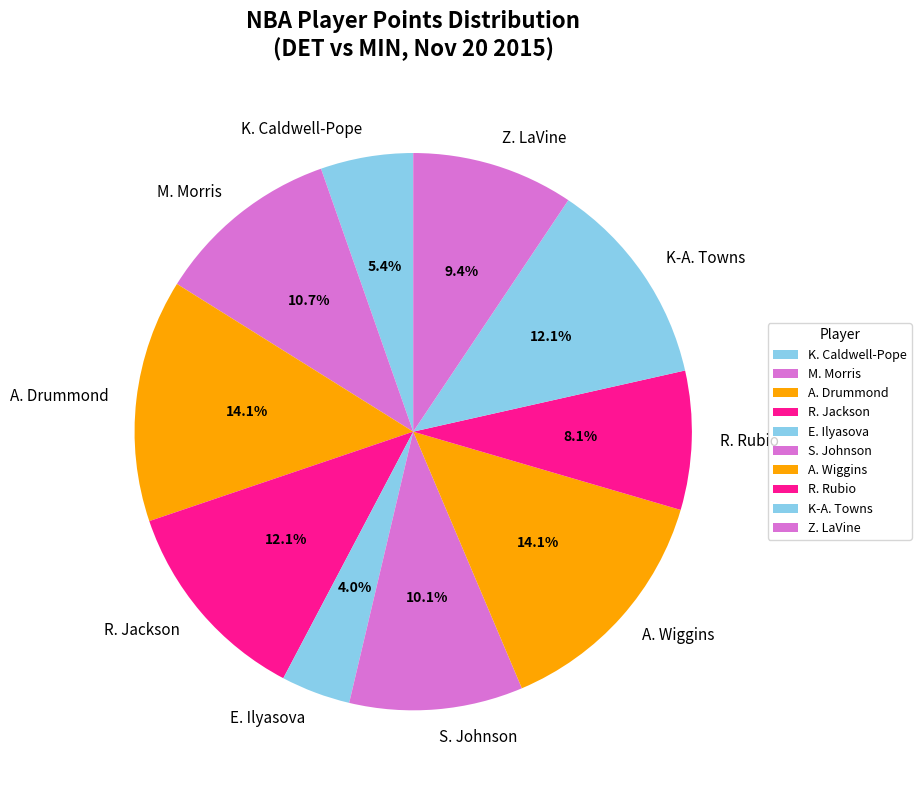

Approximately how many times larger is the value at E. Ilyasova compared to A. Drummond?

0.3